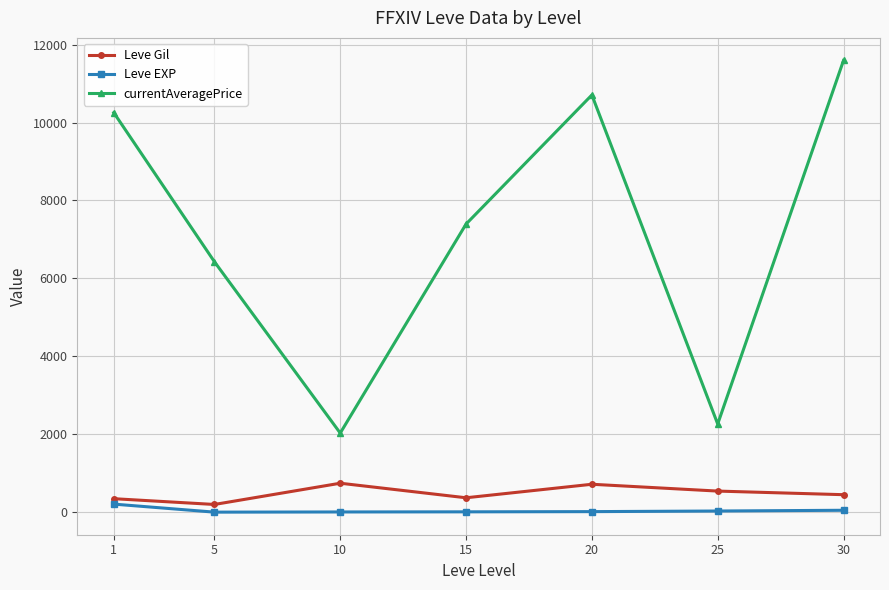

The value of currentAveragePrice at 1 is 10253.5. True or false?

True